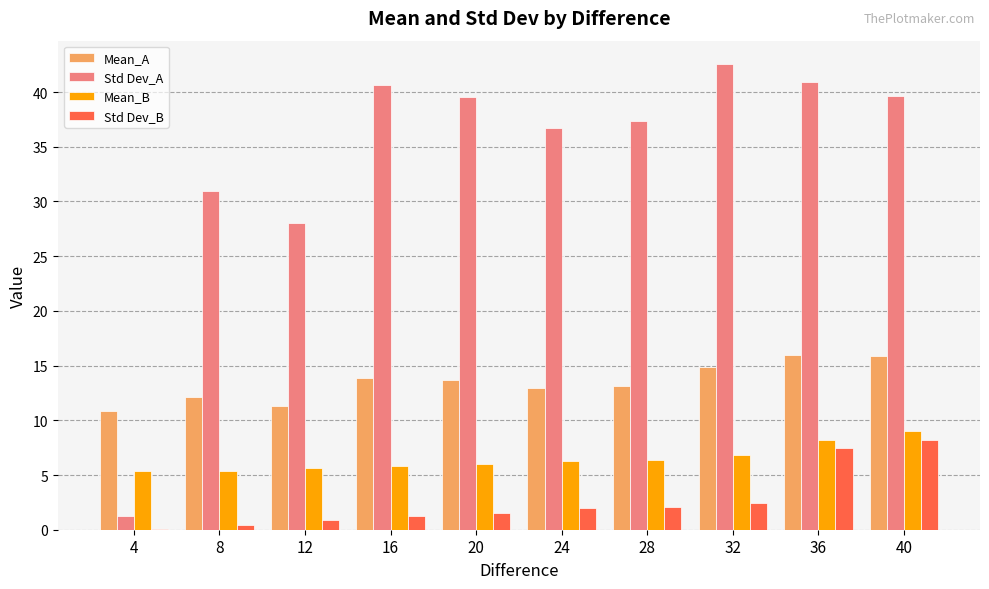

Which series has the largest total across all categories?

Std Dev_A